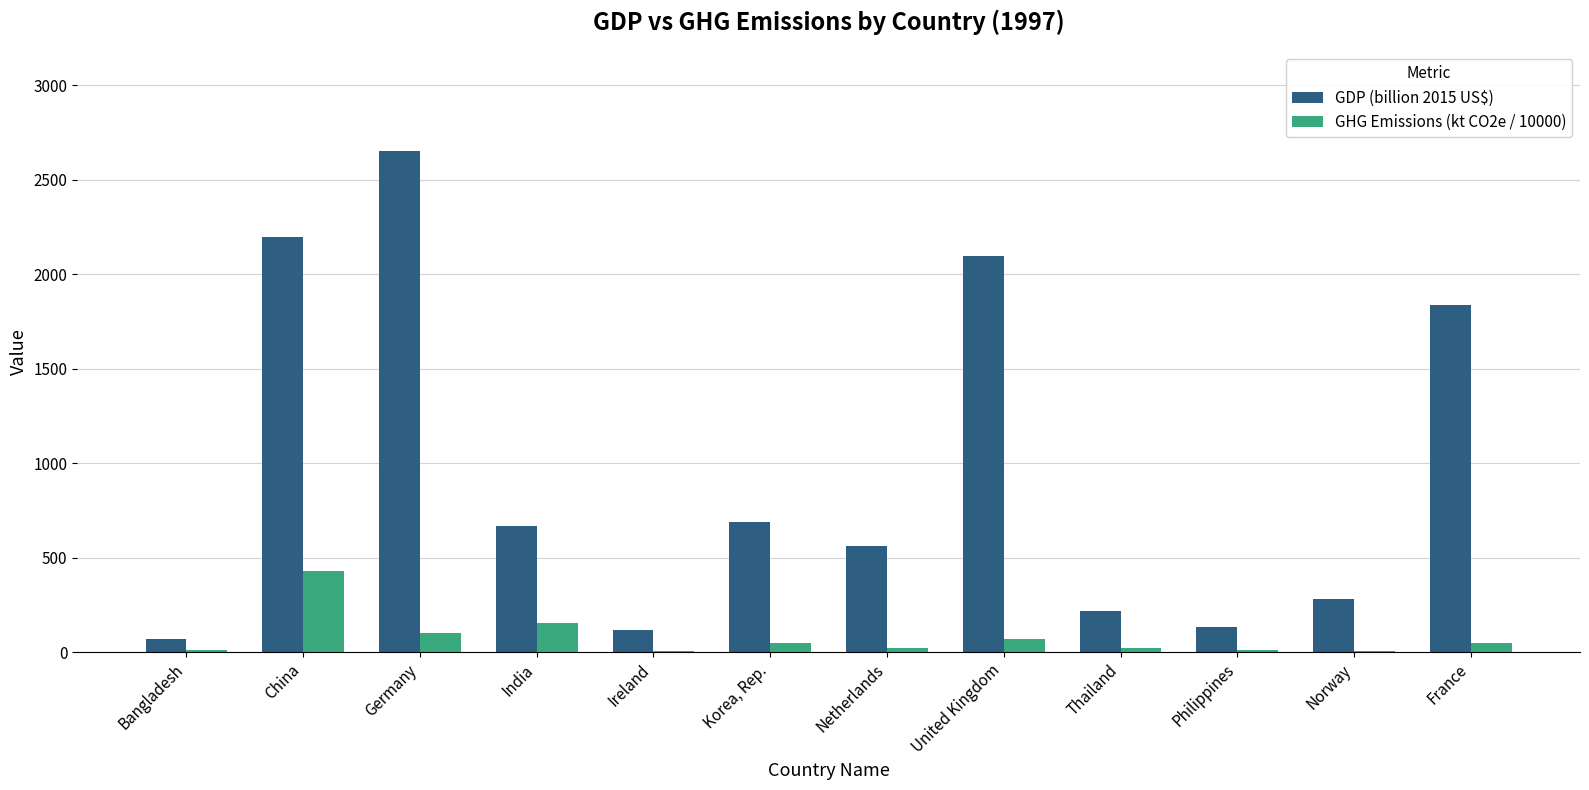

What is the maximum value shown in the chart?

2650.8